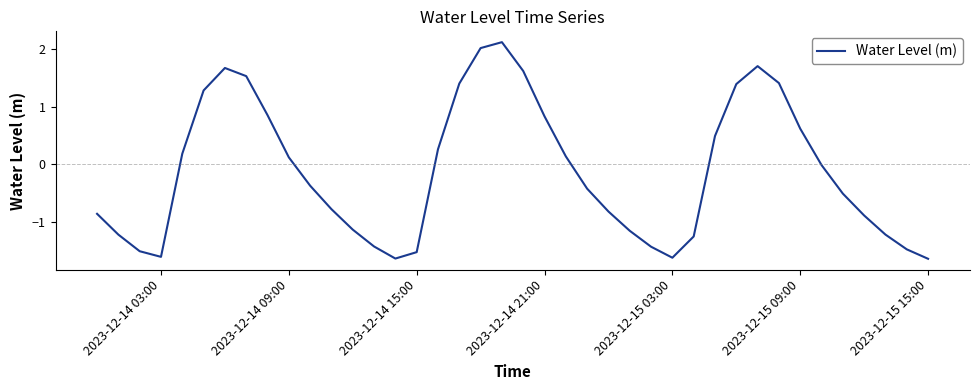

What is the minimum value shown in the chart?

-1.6